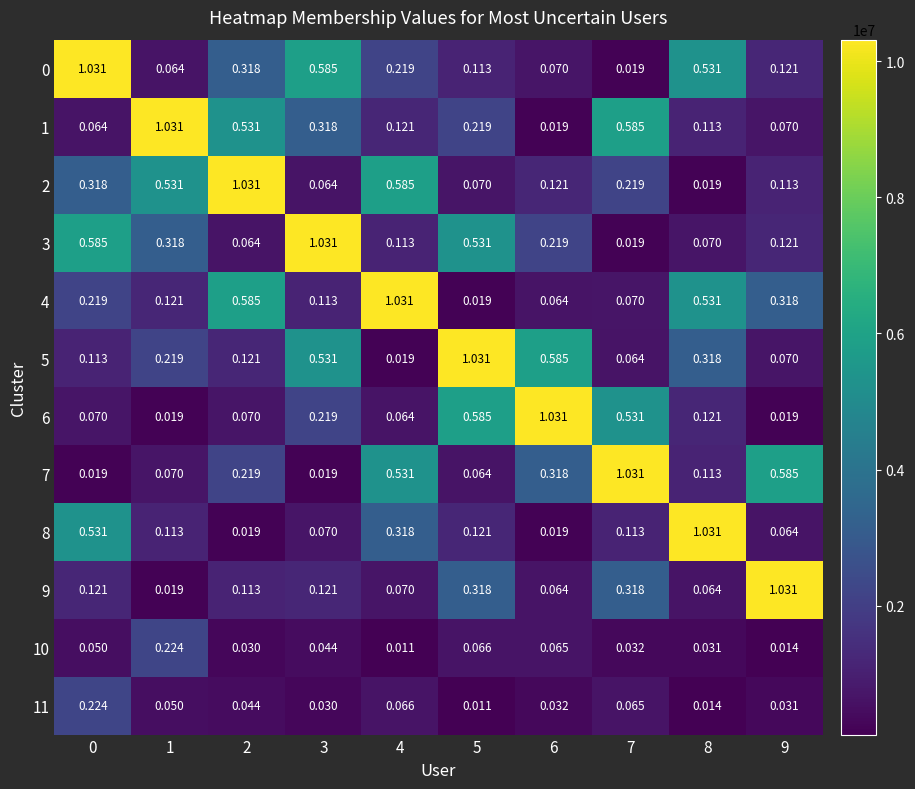

Is the value of 11 at 4 greater than the value of 7 at 3?

Yes